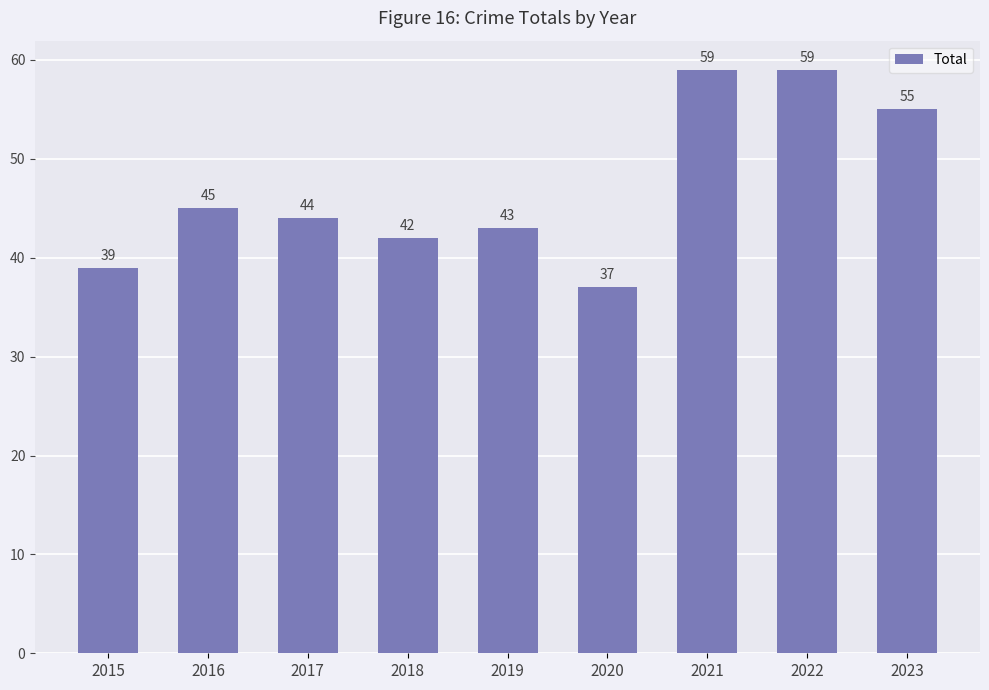

Approximately how many times larger is the value at 2017 compared to 2018?

1.0